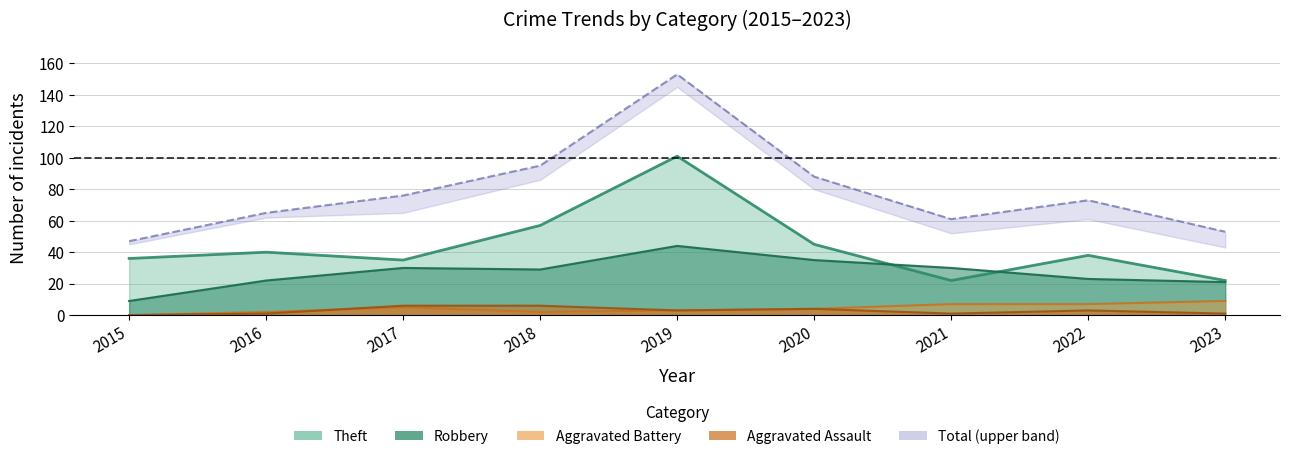

At 2020, list the series in order from largest to smallest.

Total, Theft, Robbery, Aggravated Assault, Aggravated Battery